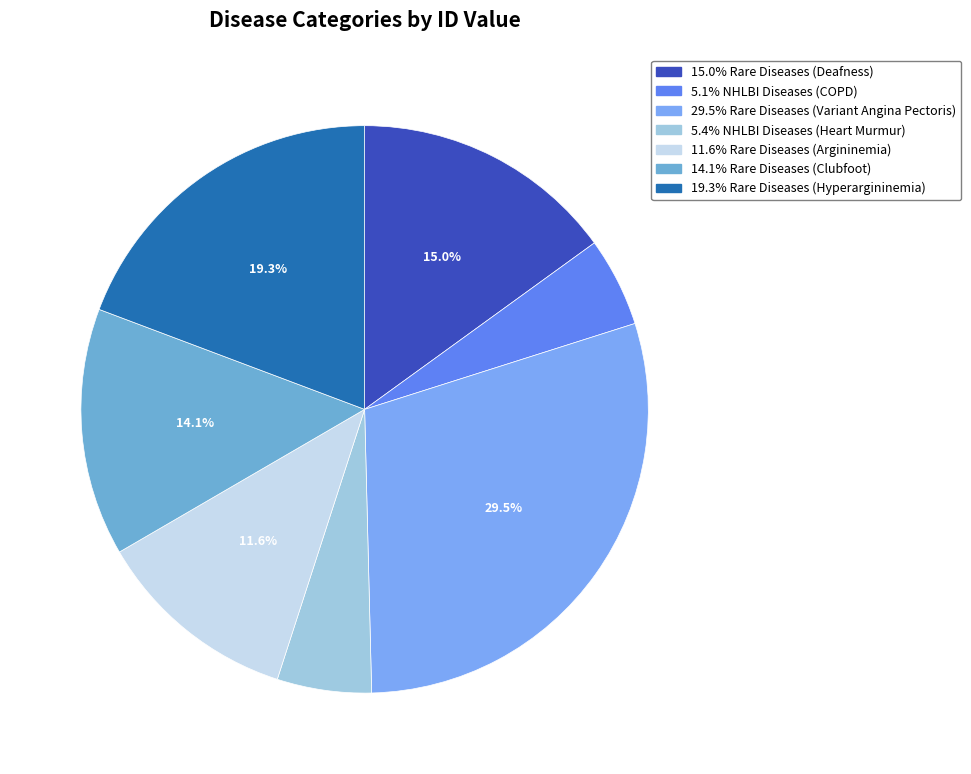

Count the number of slices in the pie.

7